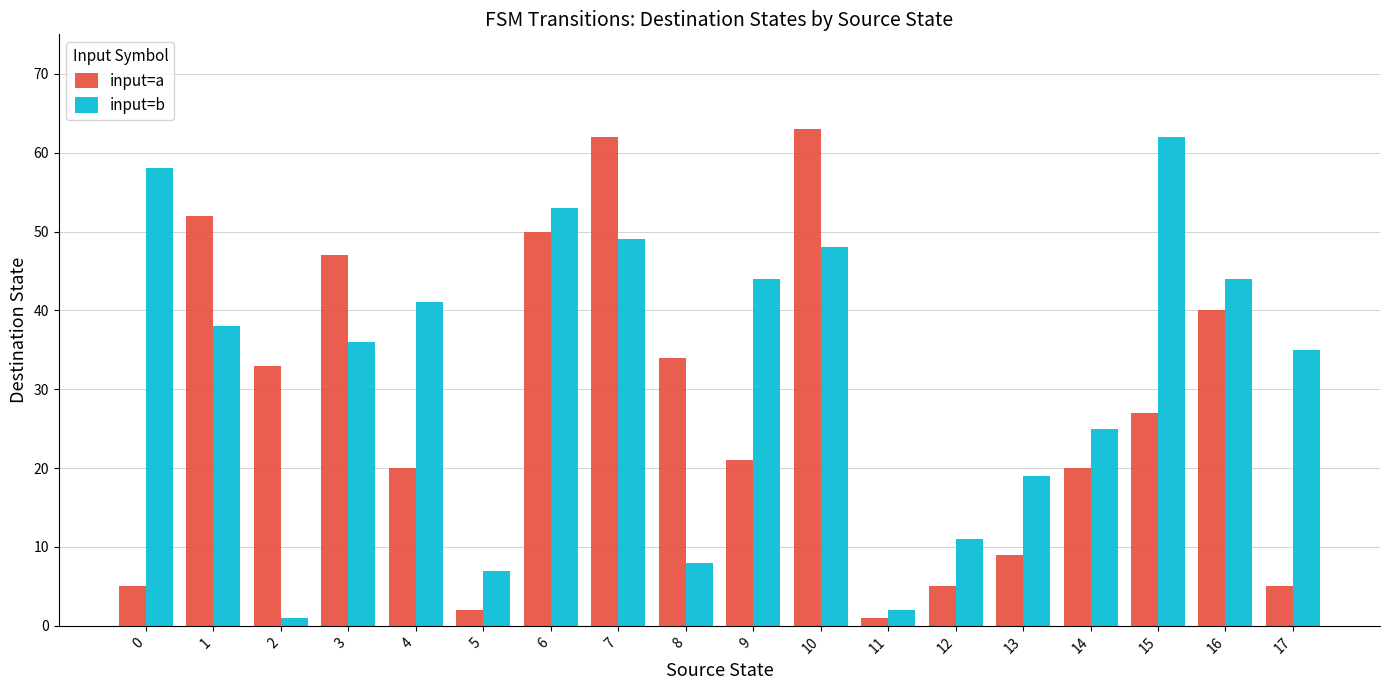

What is the difference between the second highest and minimum values in the input=a series?

61